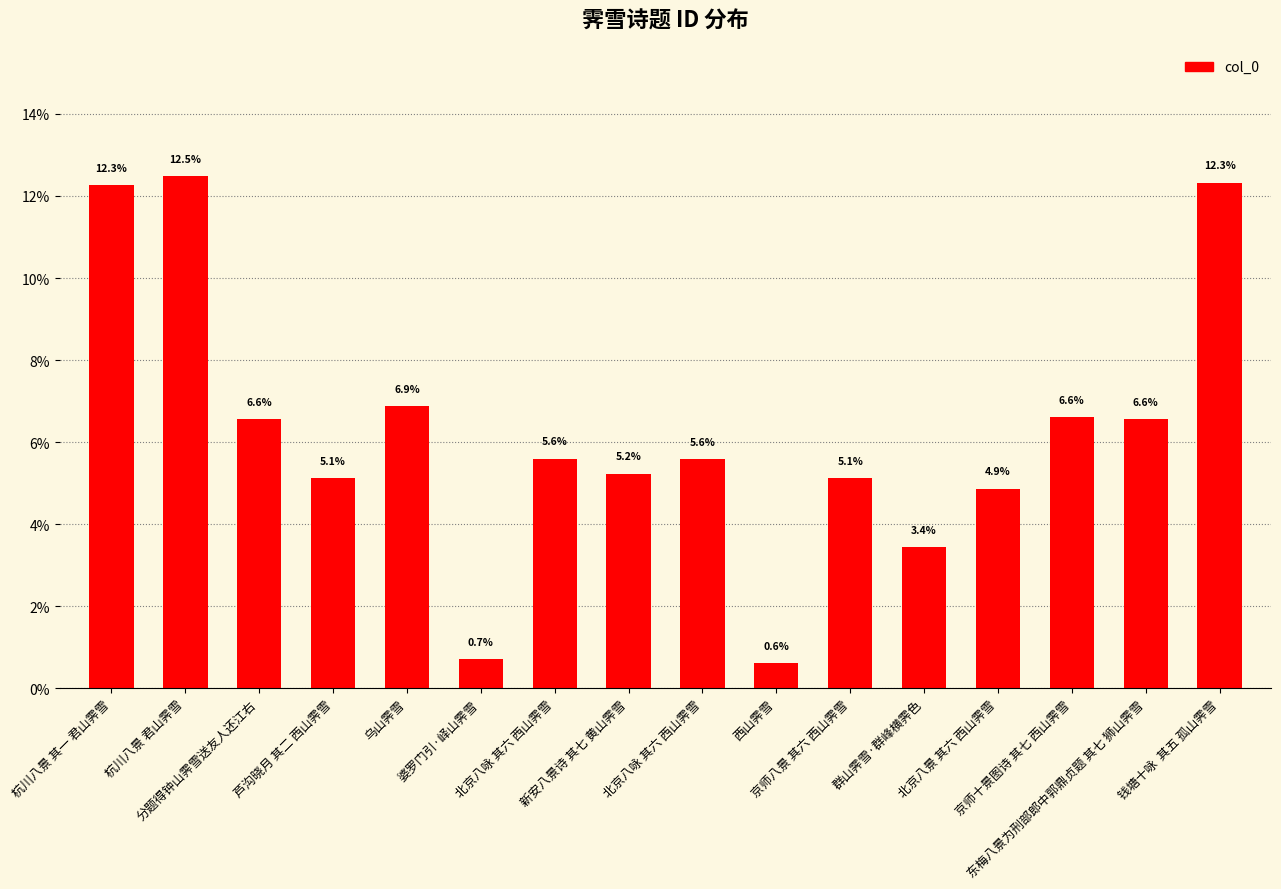

Which has a higher value, 钱塘十咏  其五 孤山霁雪 or 杭川八景 君山霁雪?

杭川八景 君山霁雪